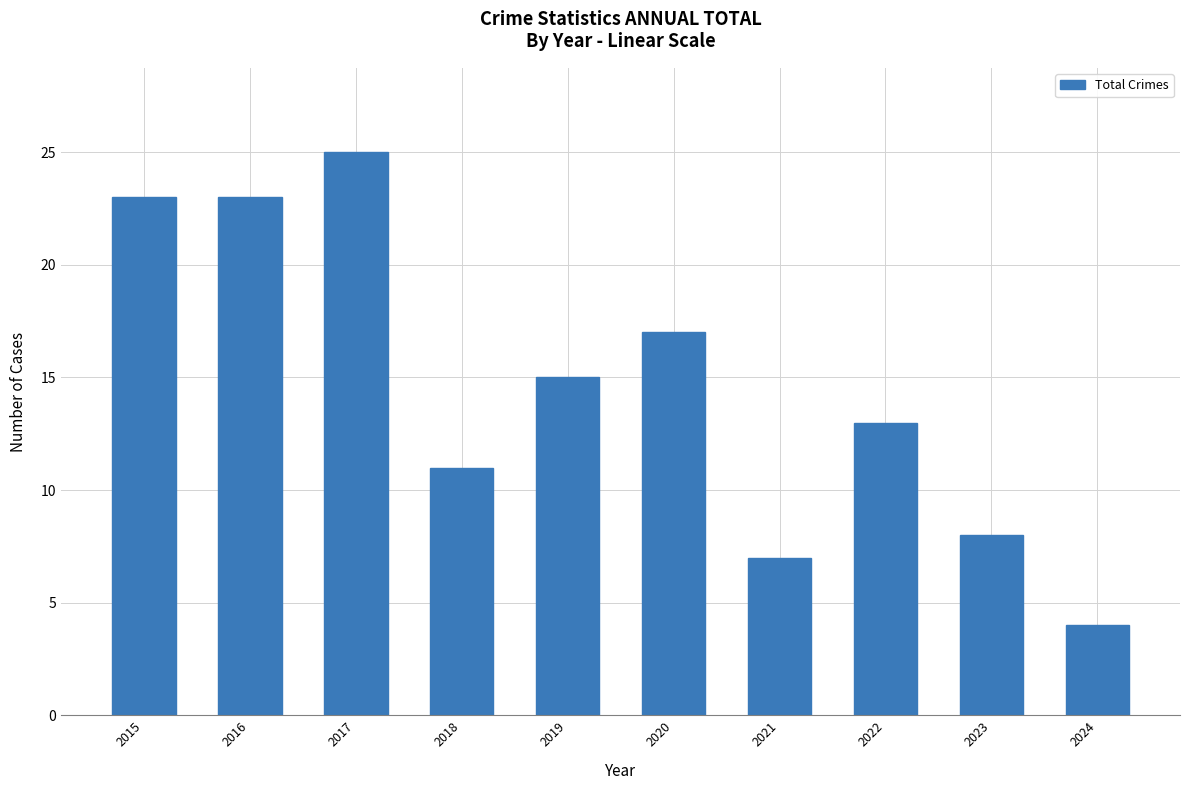

What is the greatest value displayed?

25